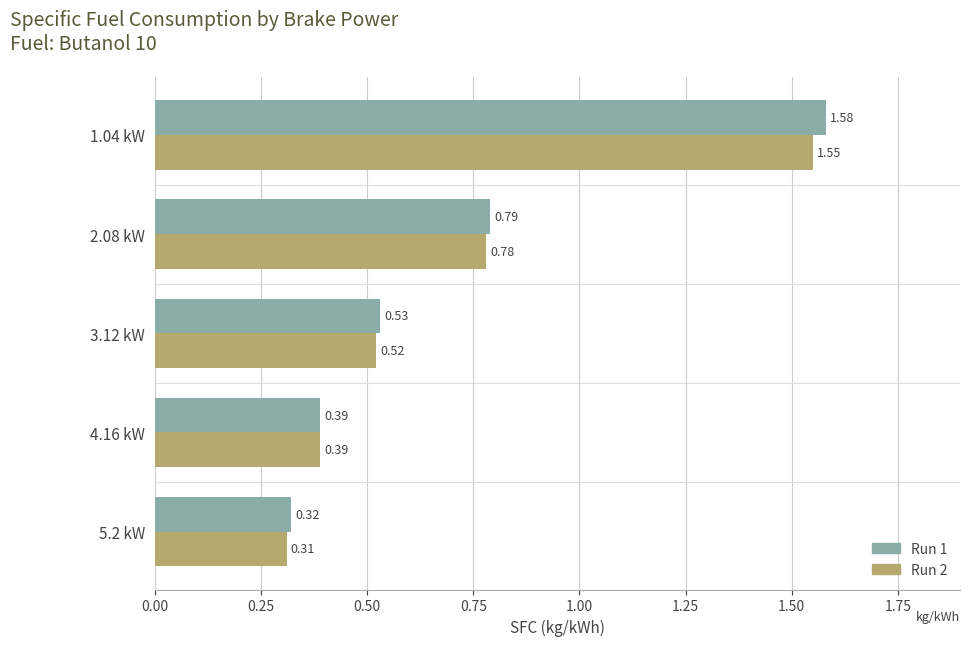

Which series has the widest spread of values?

Run 1